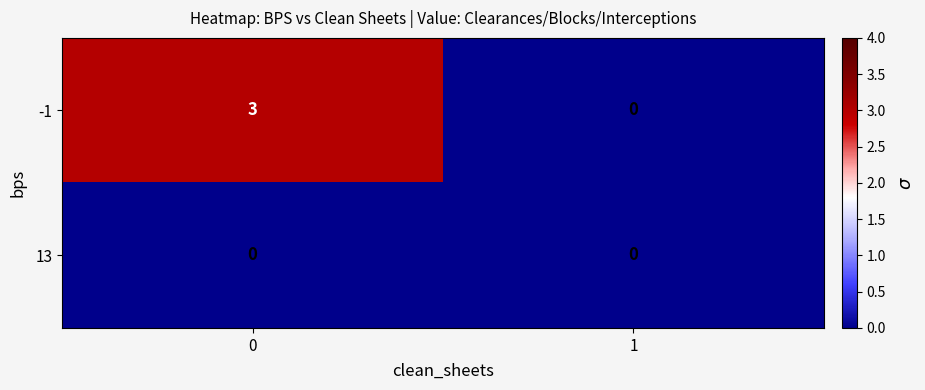

Reading left to right, list all the values displayed in this chart.

-1: 0=3	1=0
13: 0=0	1=0